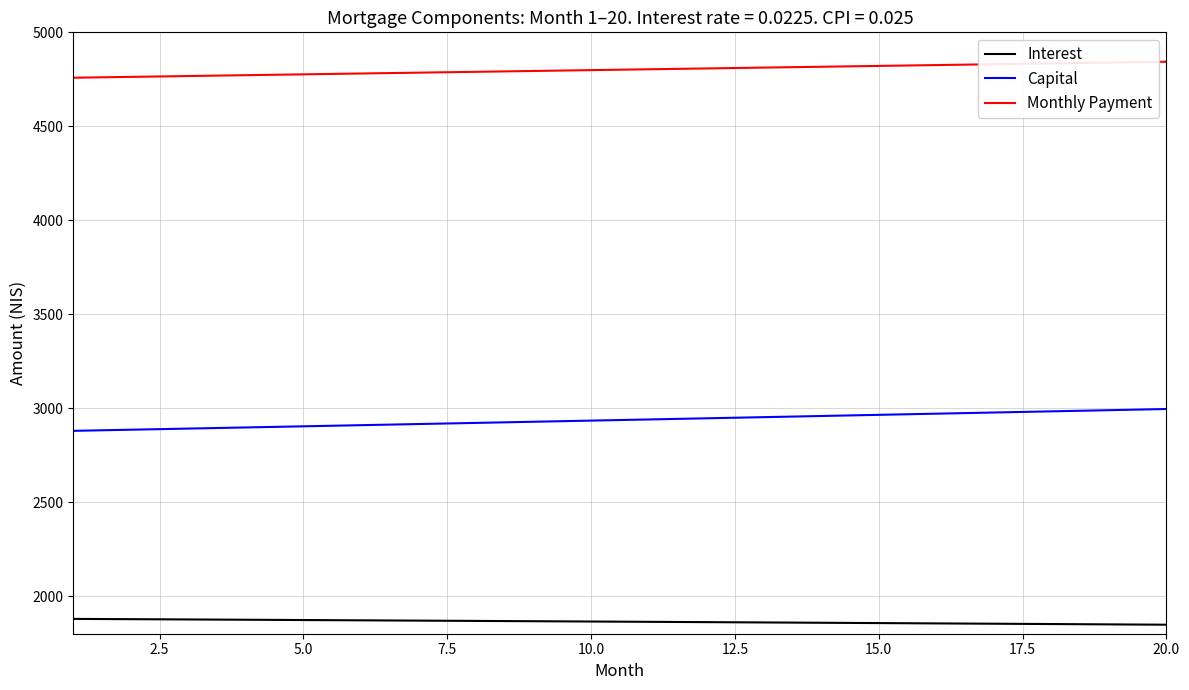

True or false: Monthly Payment and Capital intersect in this chart.

False